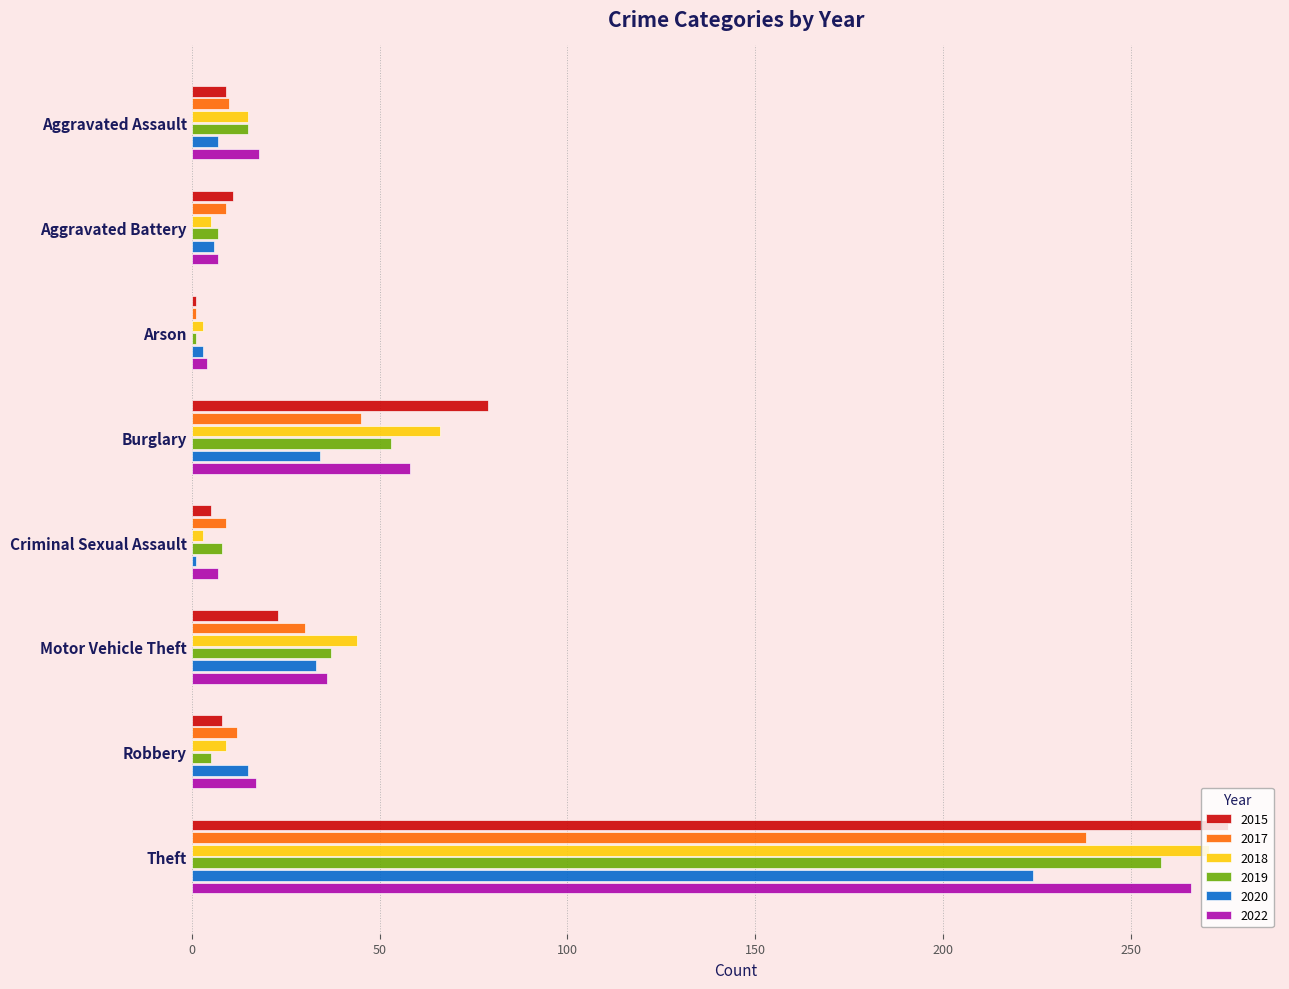

What is the difference between the highest and lowest values at Burglary?

45